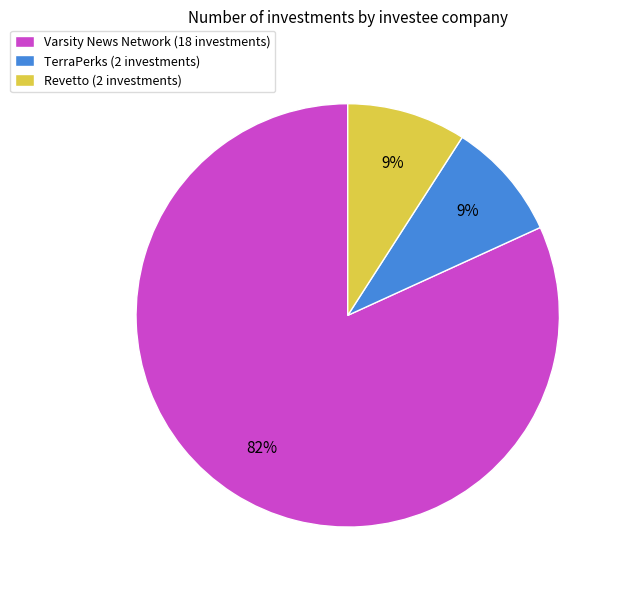

Which category has the biggest portion of the pie?

Varsity News Network (18 investments)